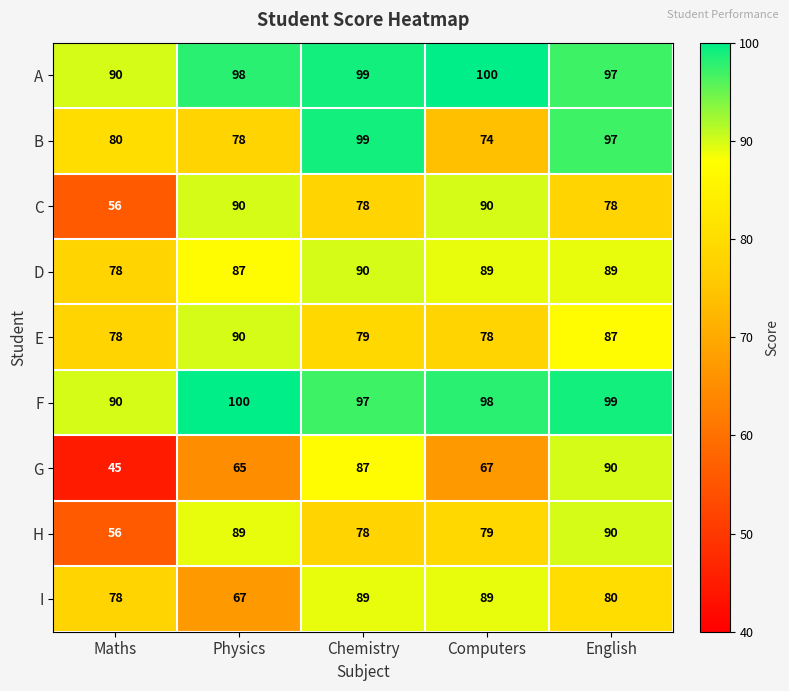

The A series shows 90 at Maths. True or false?

True